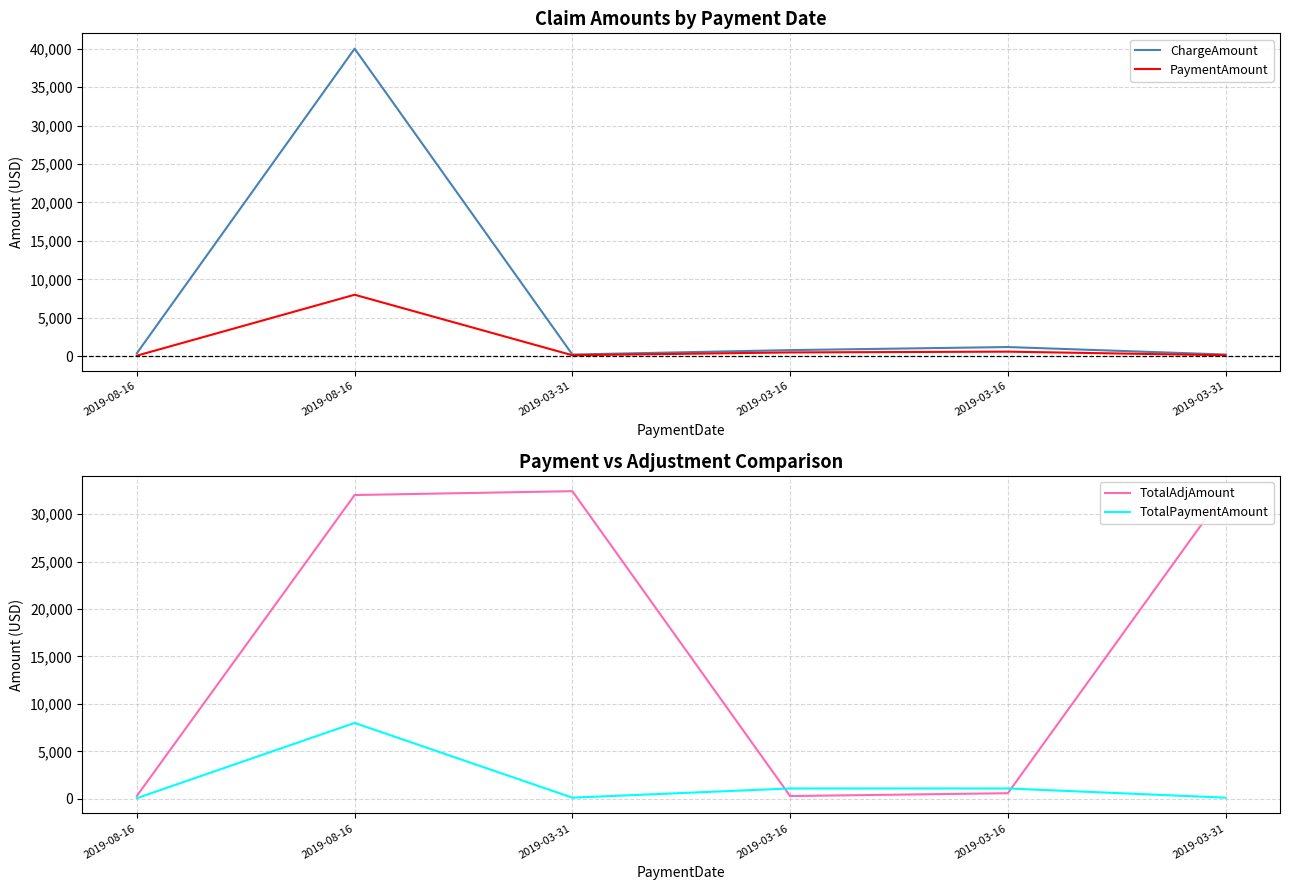

What is the difference between the second highest and minimum values in the TotalPaymentAmount series?

1020